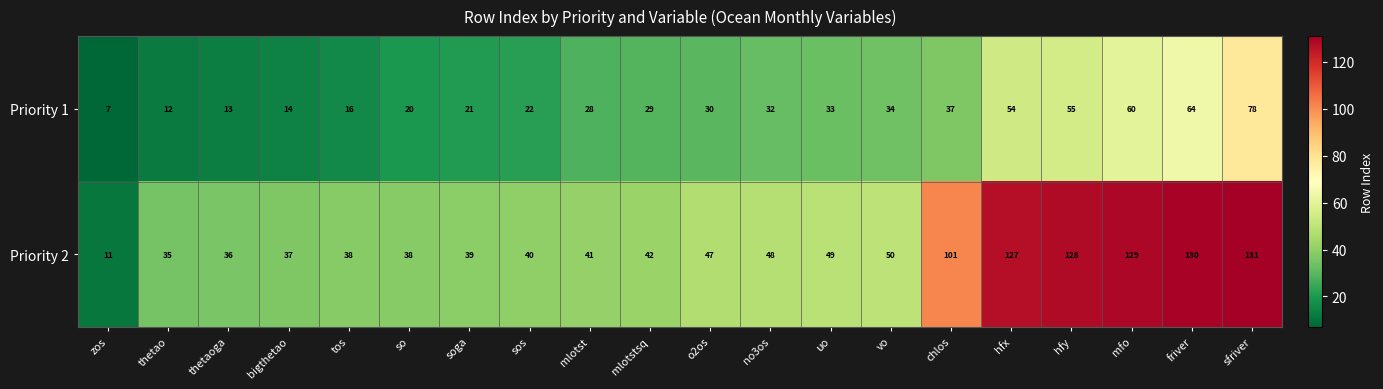

What is the sum of the Priority 2 values at thetaoga and chlos?

137